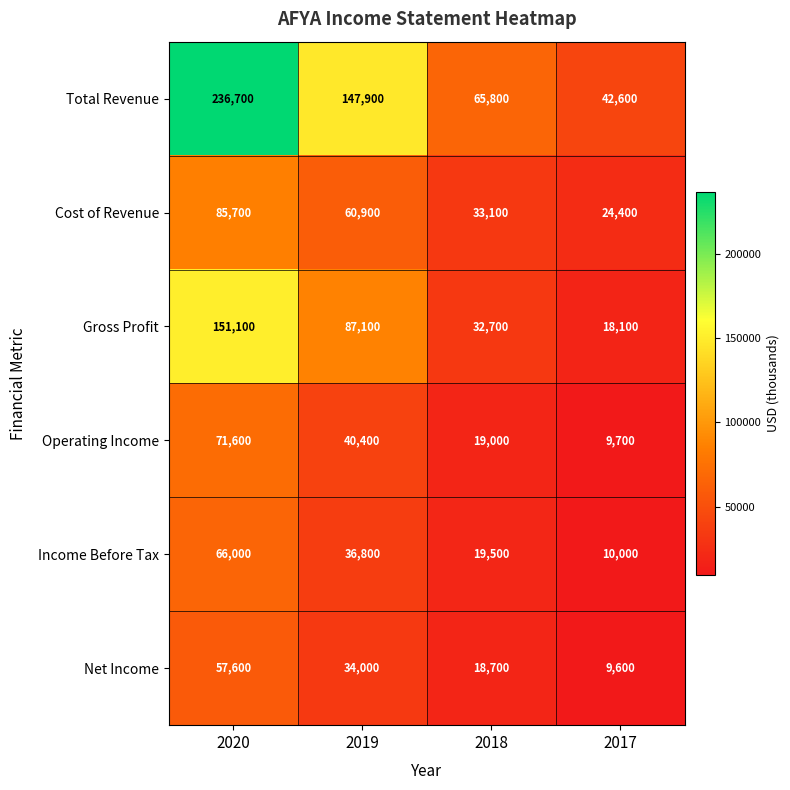

List the series in order of their peak value, lowest first.

Net Income, Income Before Tax, Operating Income, Cost of Revenue, Gross Profit, Total Revenue